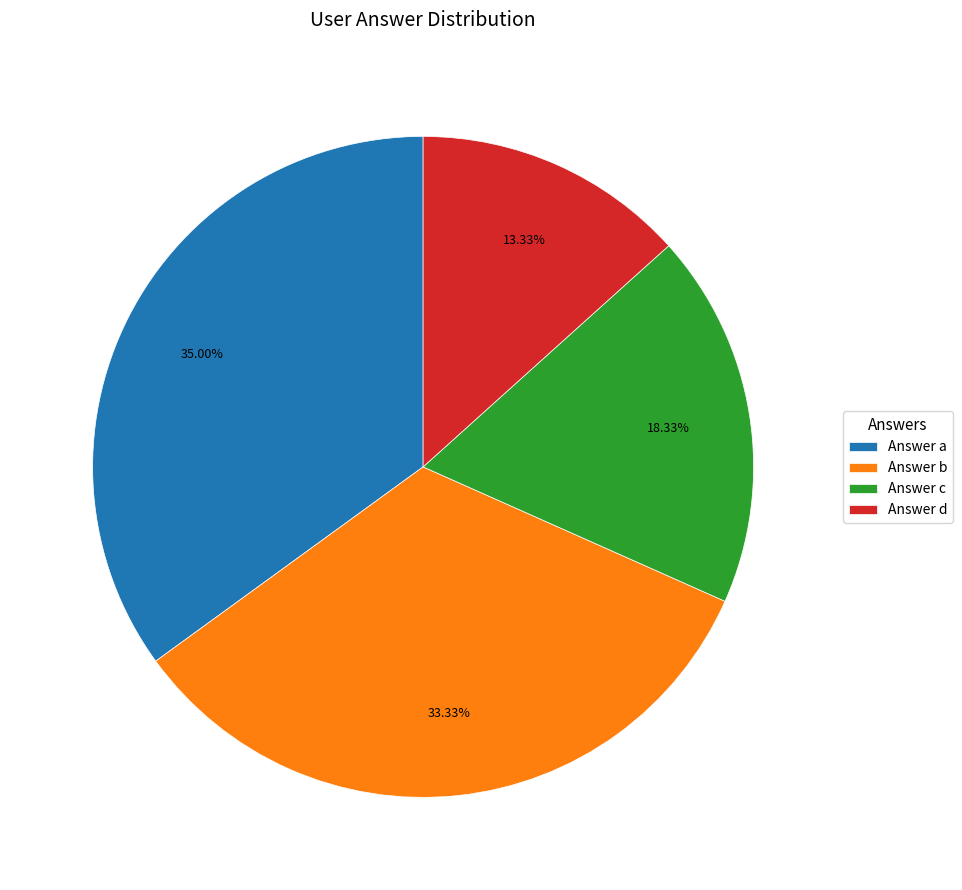

Which has a higher value, Answer d or Answer a?

Answer a